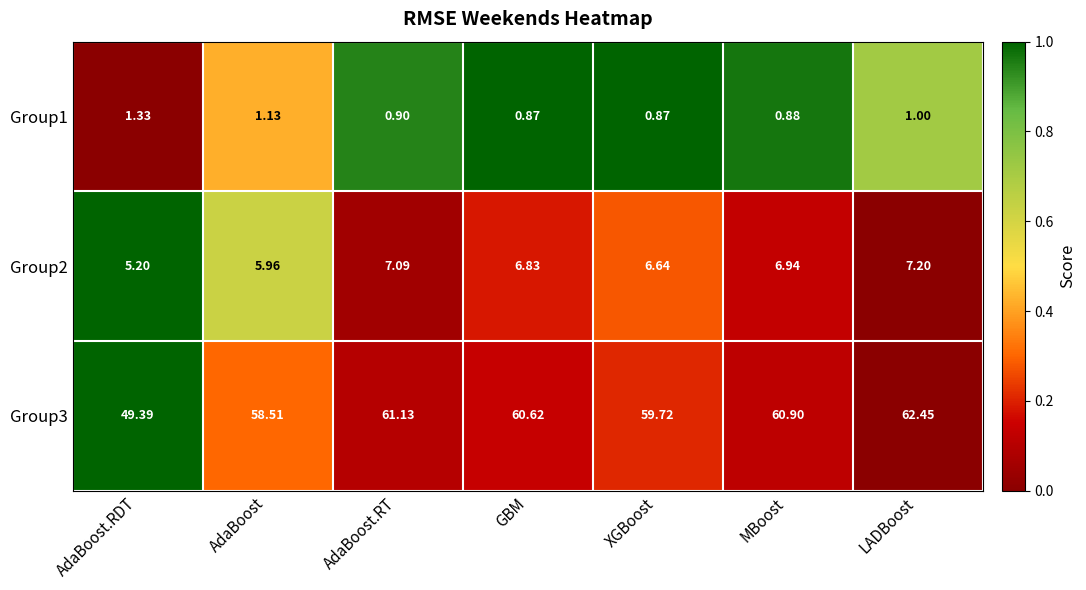

At which category is the sum across all series the highest?

LADBoost